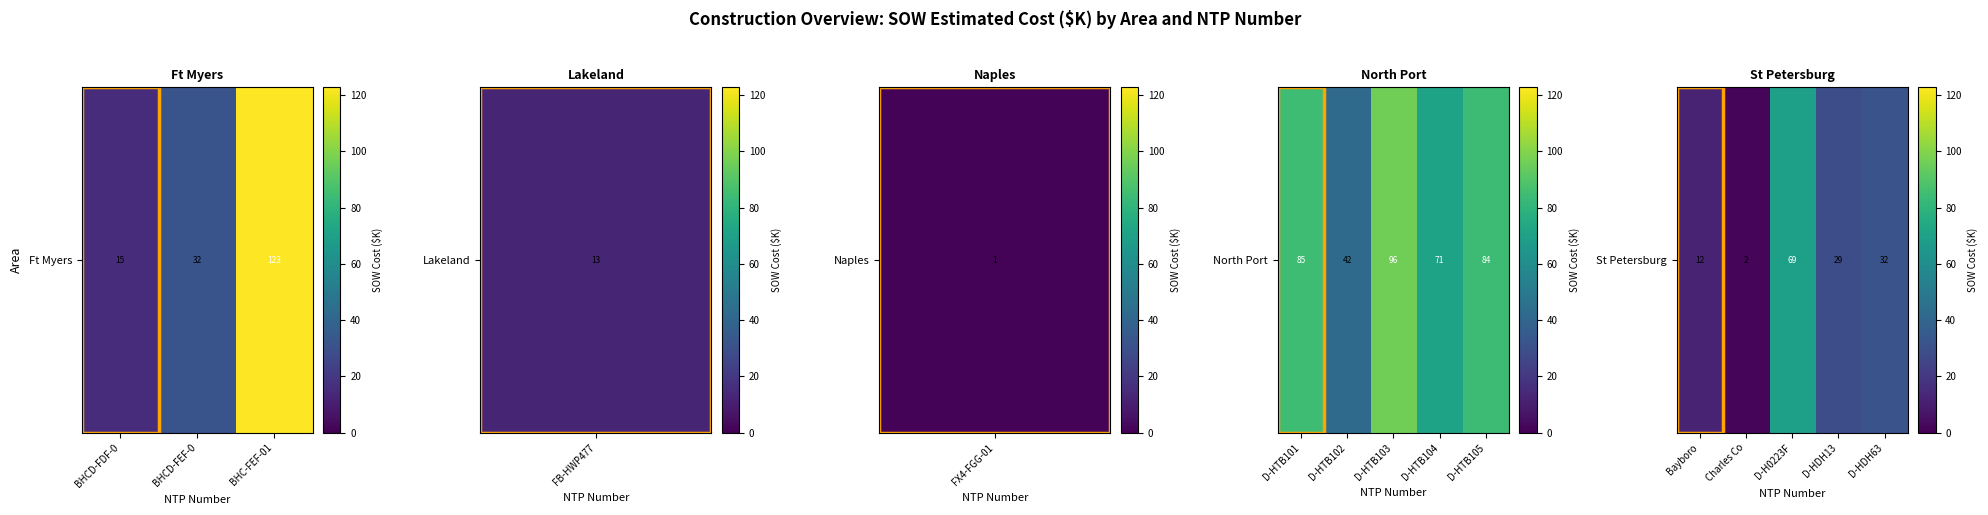

The value at 3 is 16.7. True or false?

False